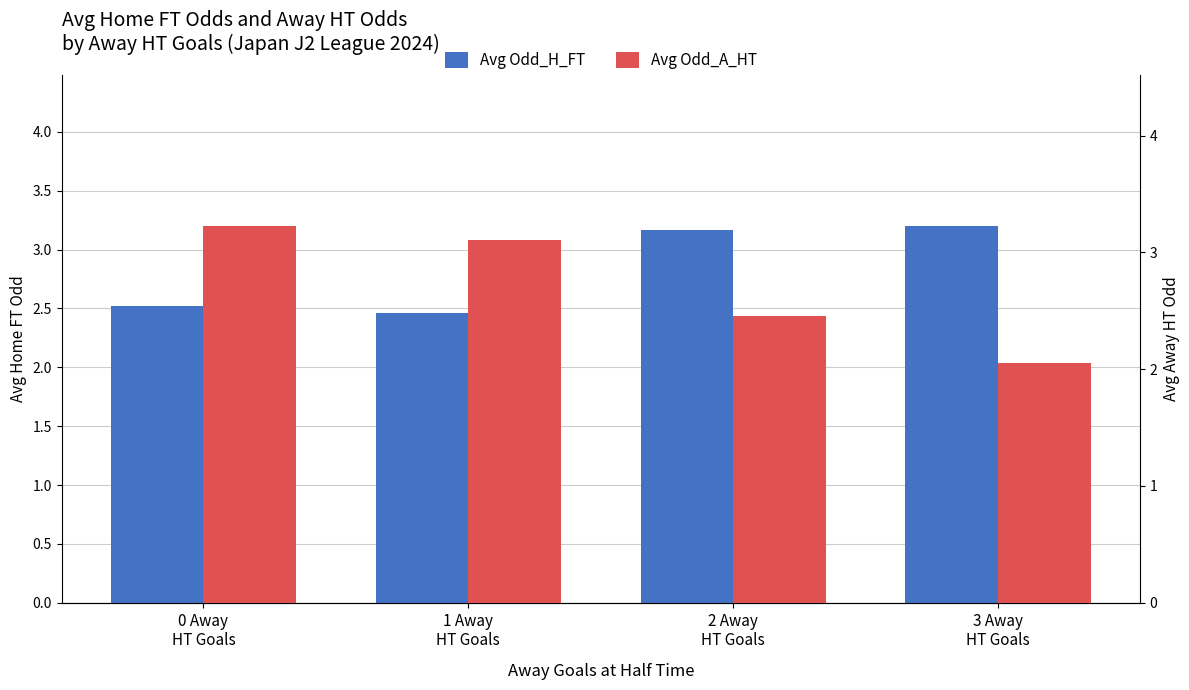

What position from the right is 1 Away
HT Goals?

3